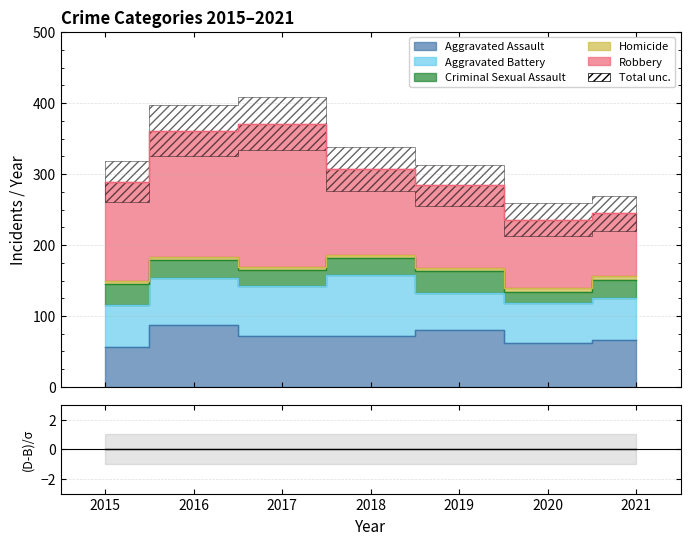

Where is the first local maximum for Criminal Sexual Assault?

2019